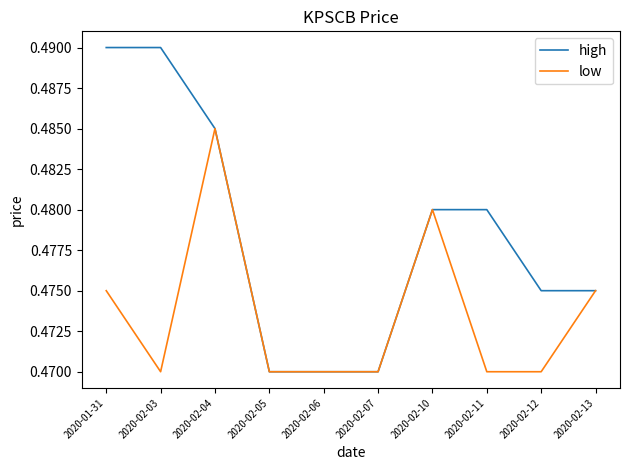

How many lines are shown in the chart?

2